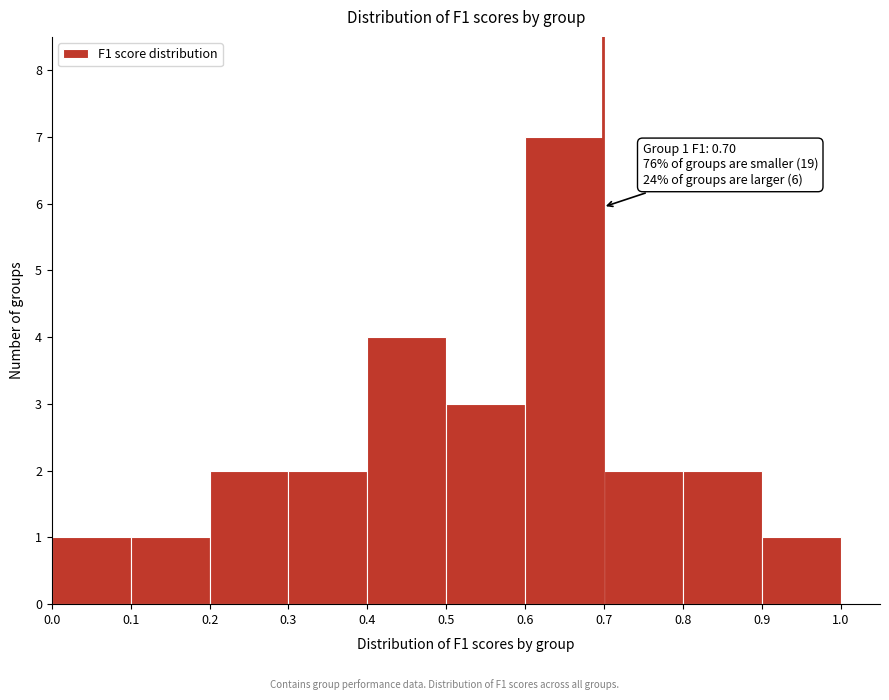

Over which range of the x-axis is the bar tallest?

0.6 to 0.7